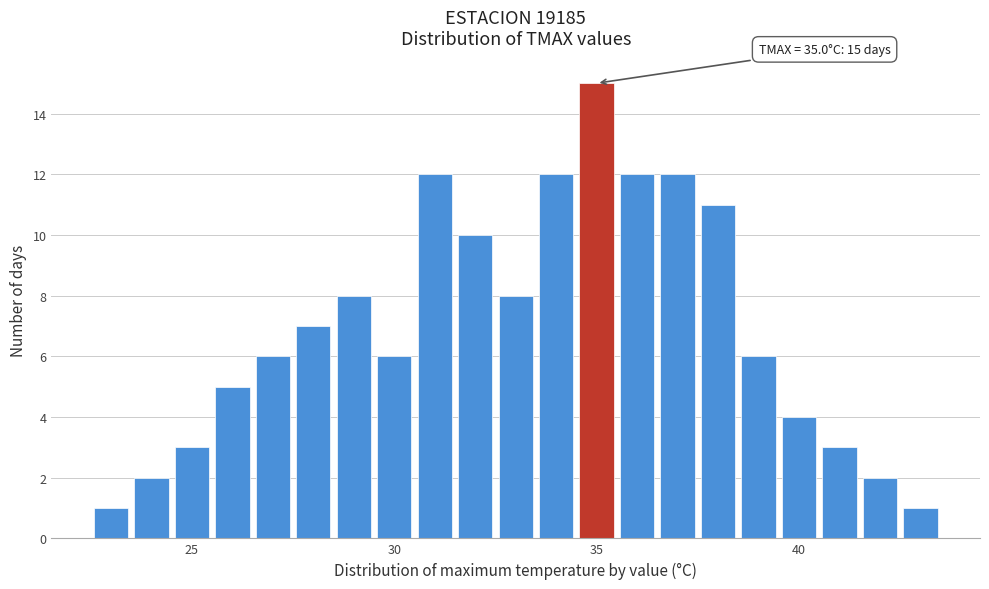

Read against the x-axis, roughly where is the centre of the tallest bar?

35.0